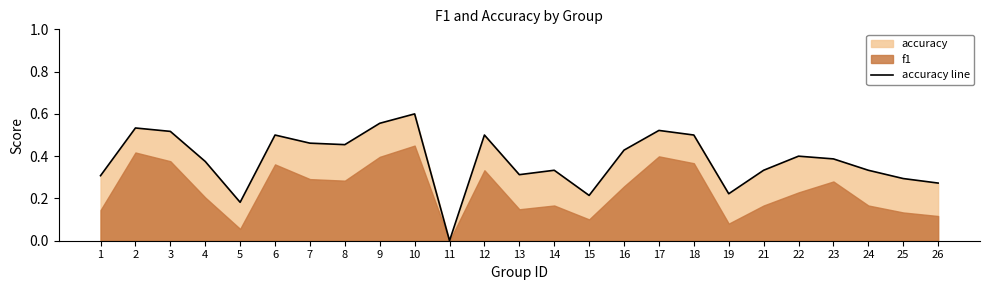

The value at 12 is 0.7. True or false?

False